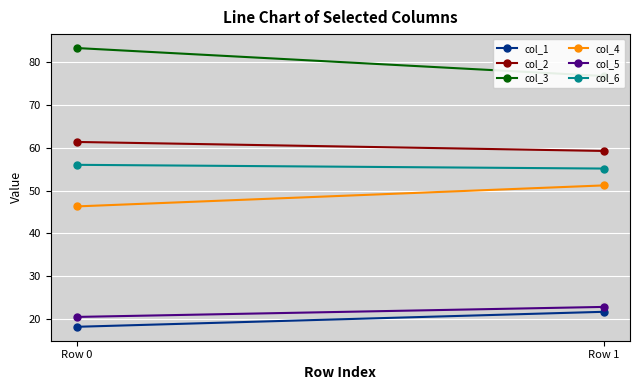

What is the minimum value shown in the chart?

18.2